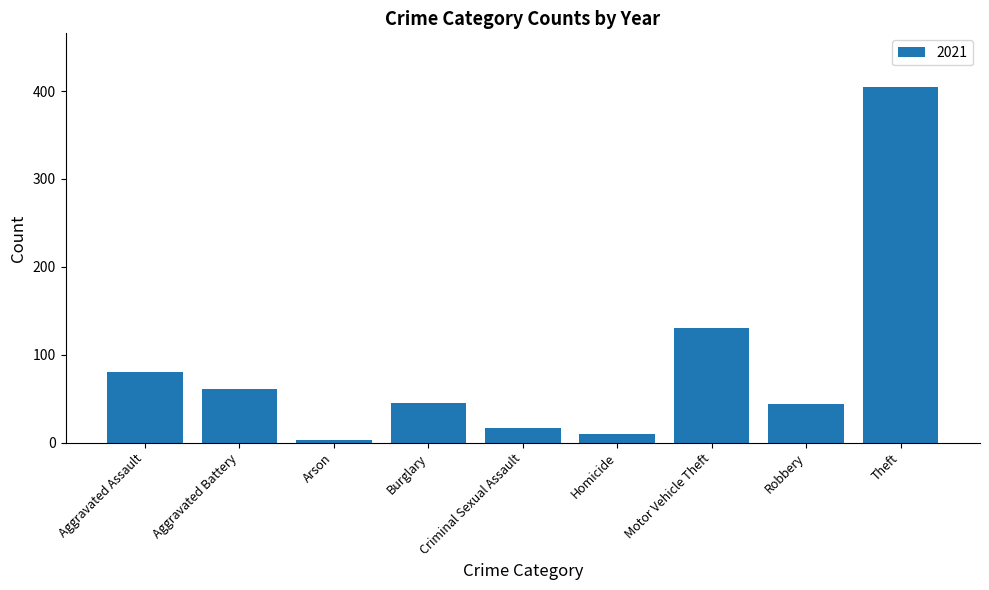

What is the difference between the maximum and minimum values?

402